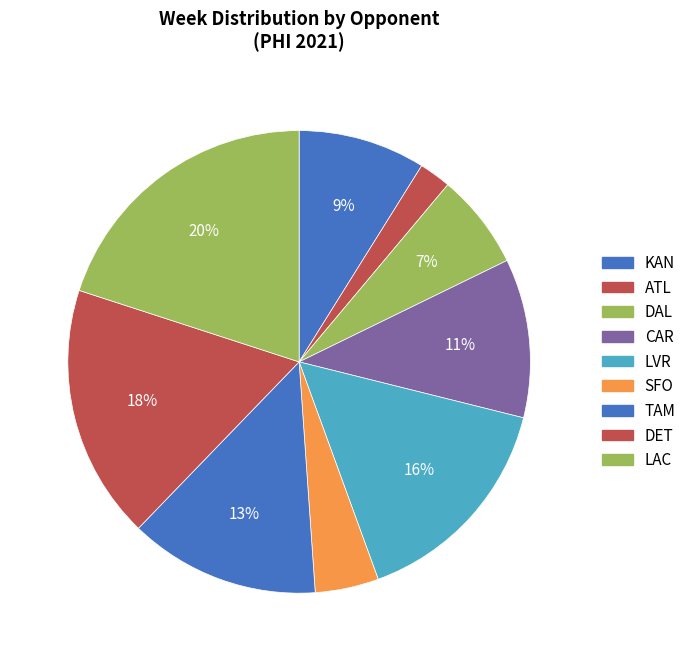

Is the sum of KAN and LAC greater than half?

No